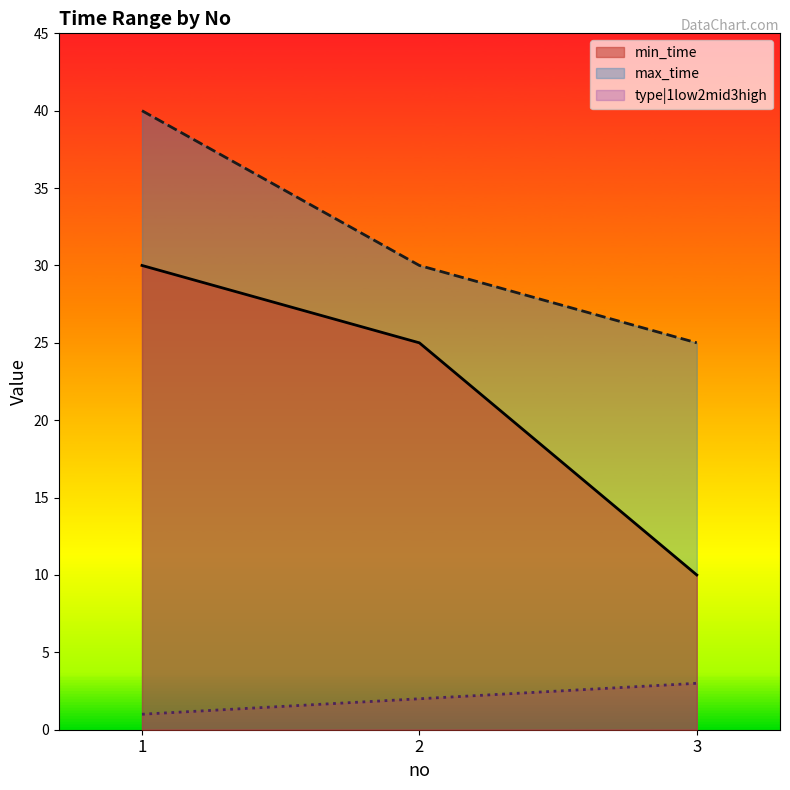

What is the difference between the maximum and second lowest values in the type|1low2mid3high series?

1